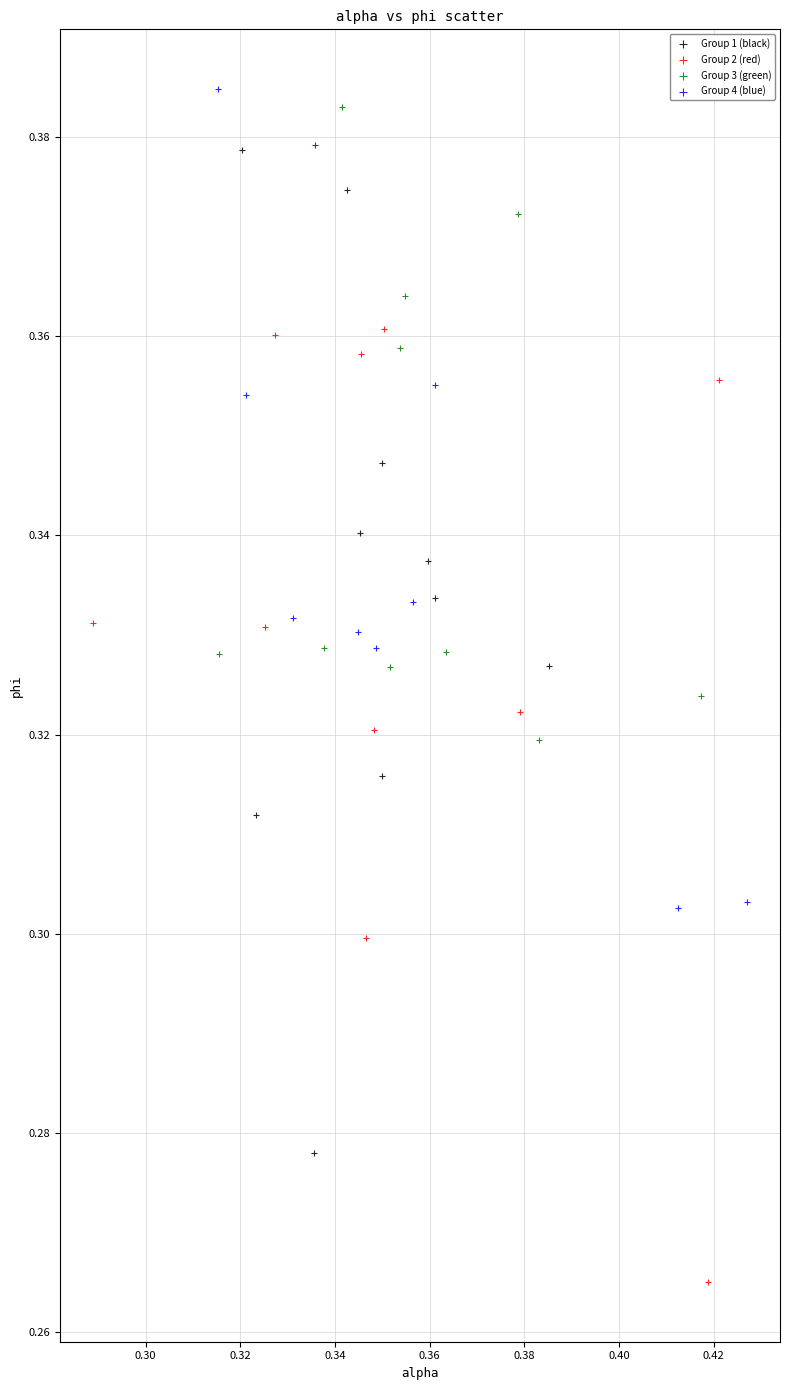

Which series reaches the minimum Y coordinate?

Group 2 (red)